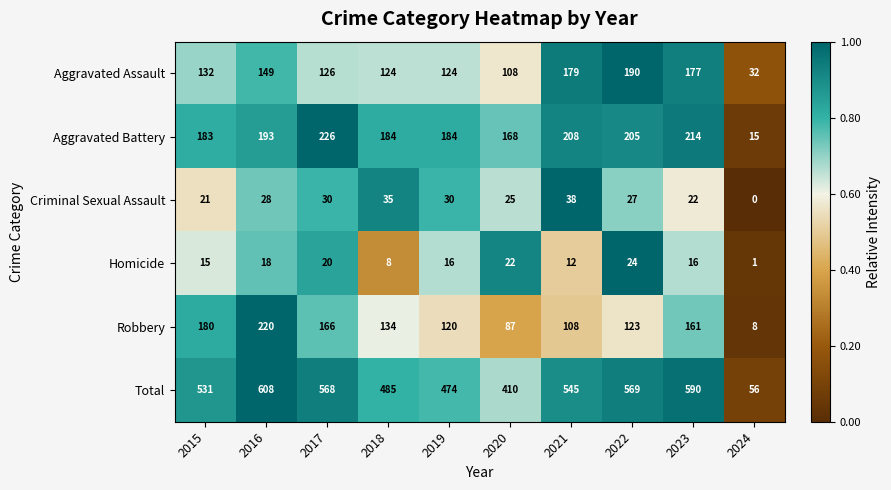

Which category has the lowest value across all series?

2024